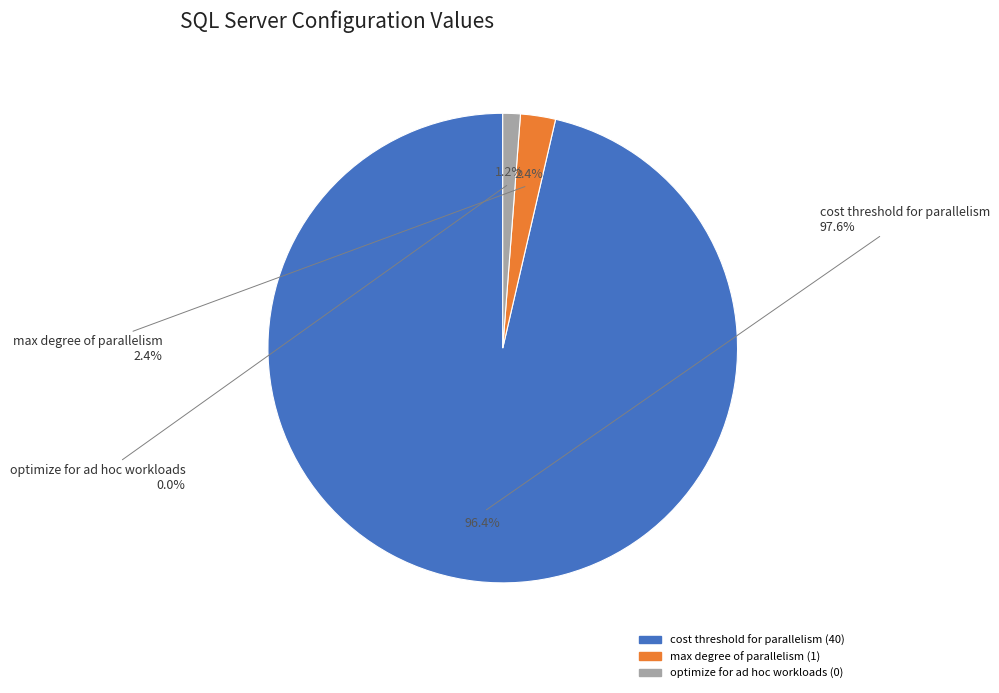

Combined, do cost threshold for parallelism and max degree of parallelism account for over 50%?

Yes